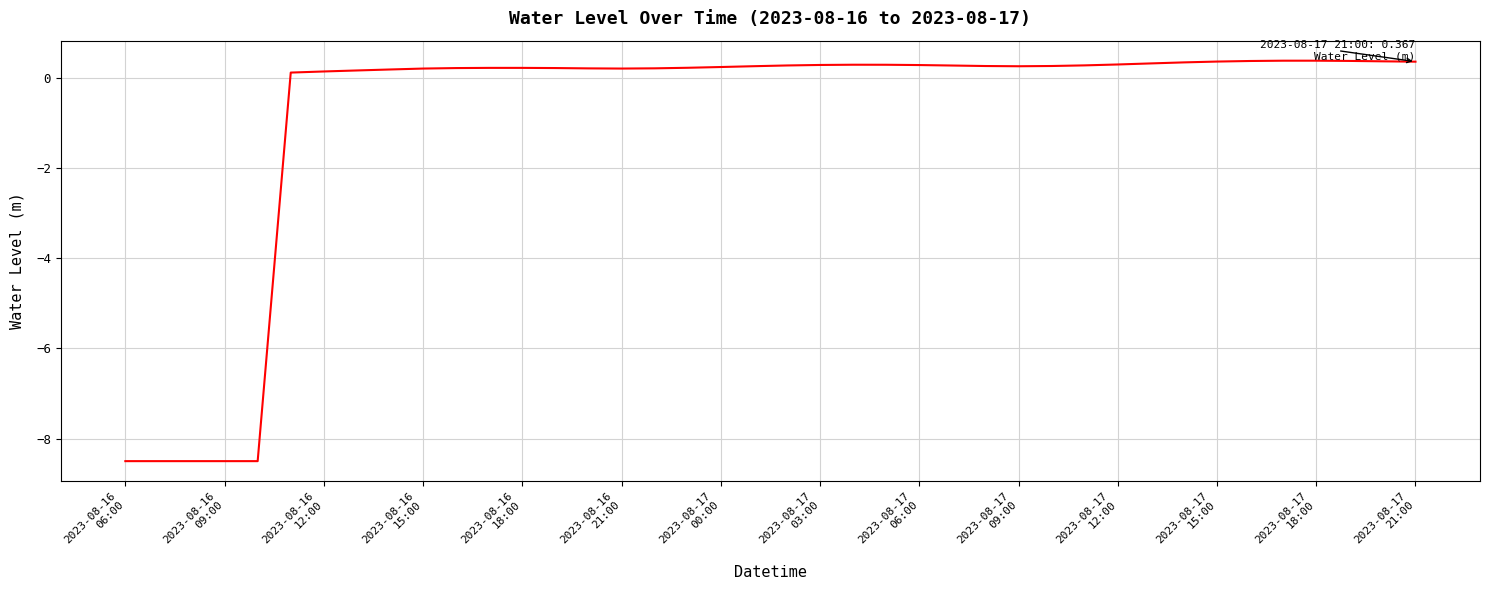

What is the smallest value displayed?

-8.5